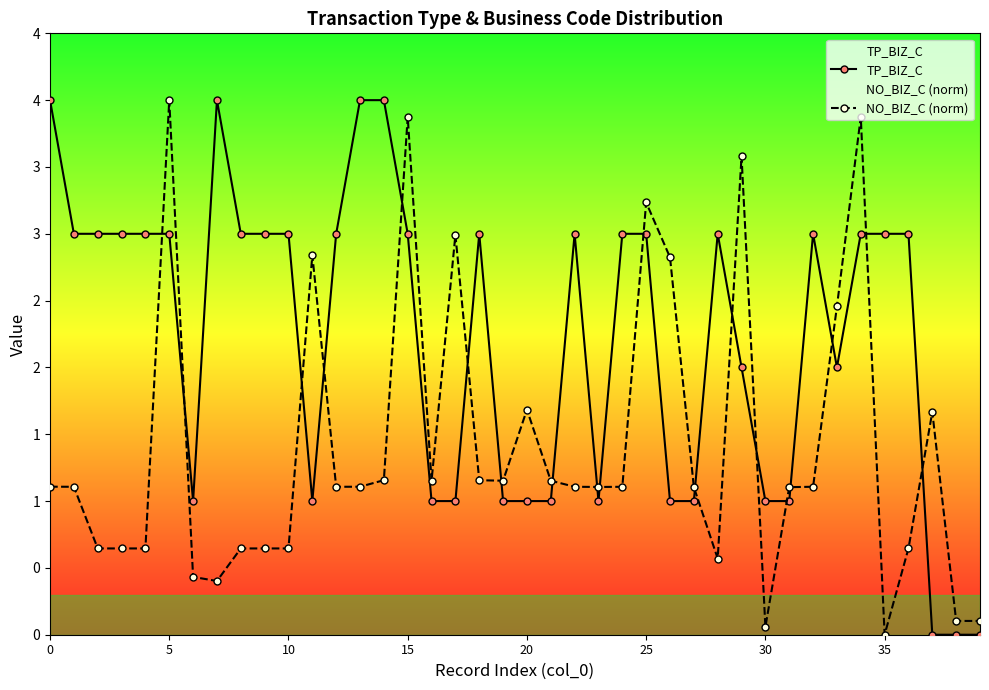

How many times do NO_BIZ_C (norm) and TP_BIZ_C cross each other?

19